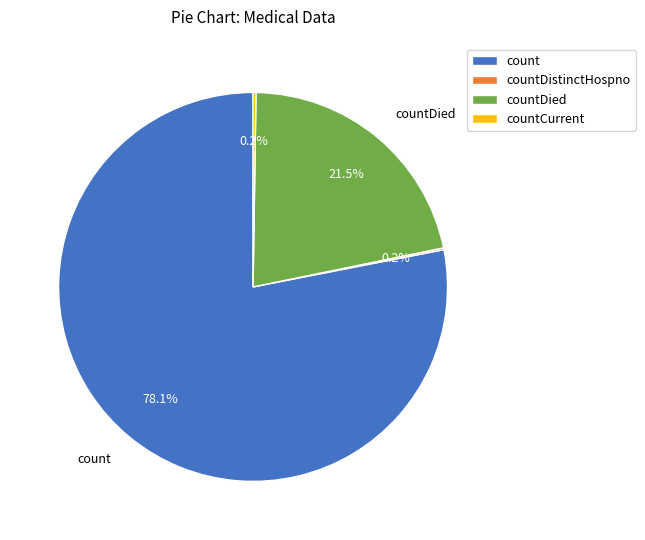

Is there any slice that represents more than half of the pie?

Yes